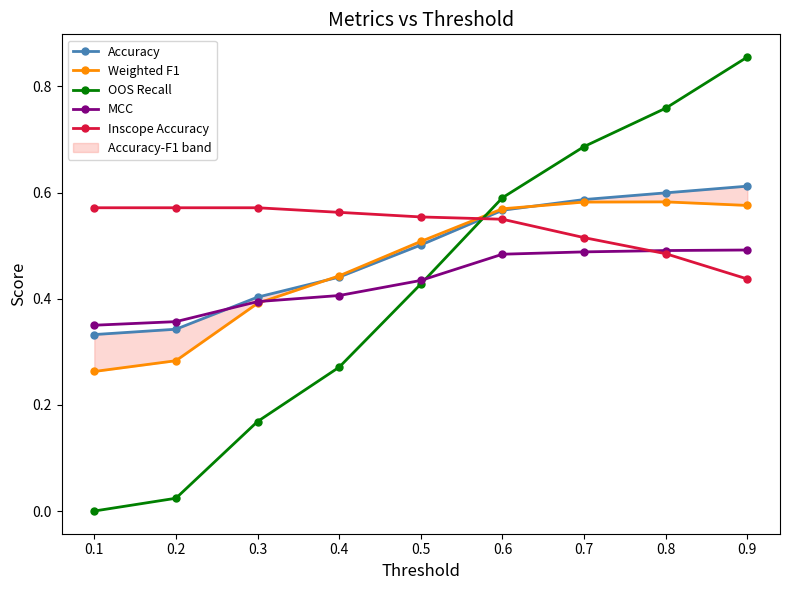

How many intersections are there between OOS Recall and Inscope Accuracy?

1